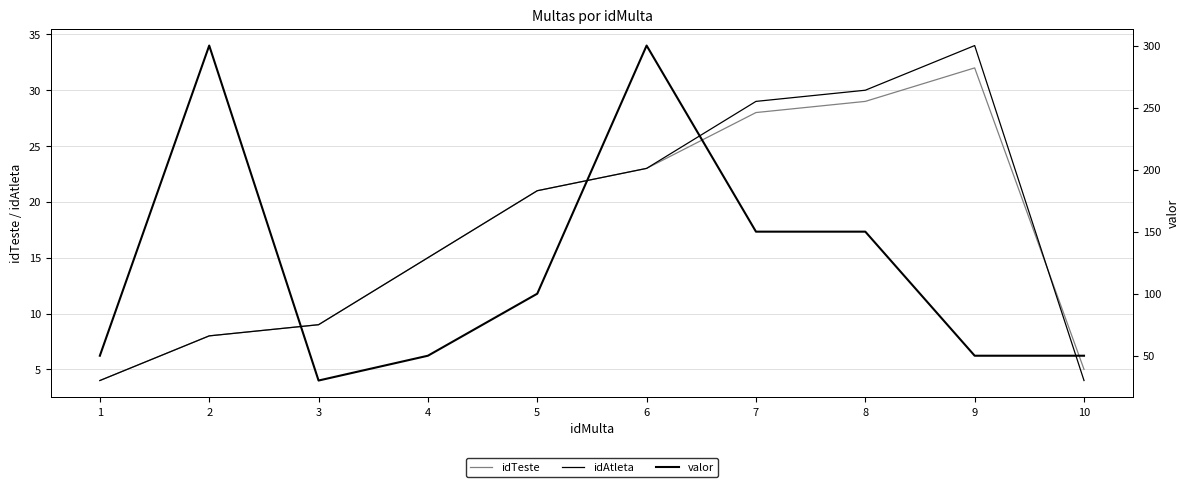

What are all the series names shown in the legend?

idTeste, idAtleta, valor